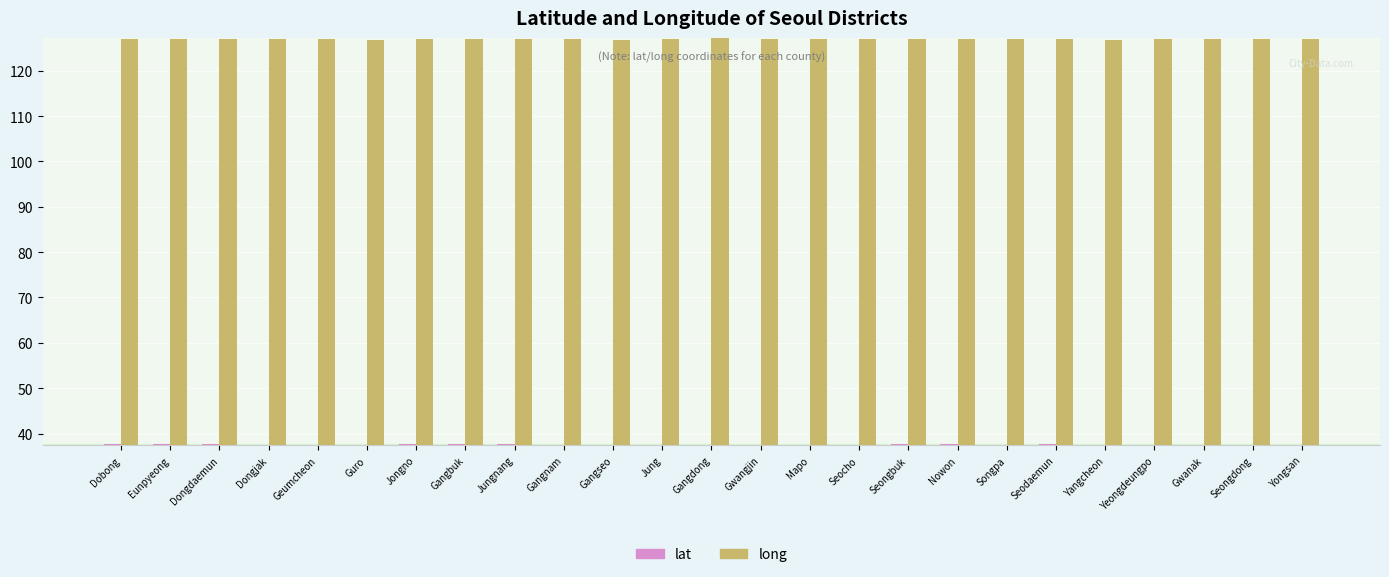

What is the difference between the second highest and second lowest values in the long series?

0.3